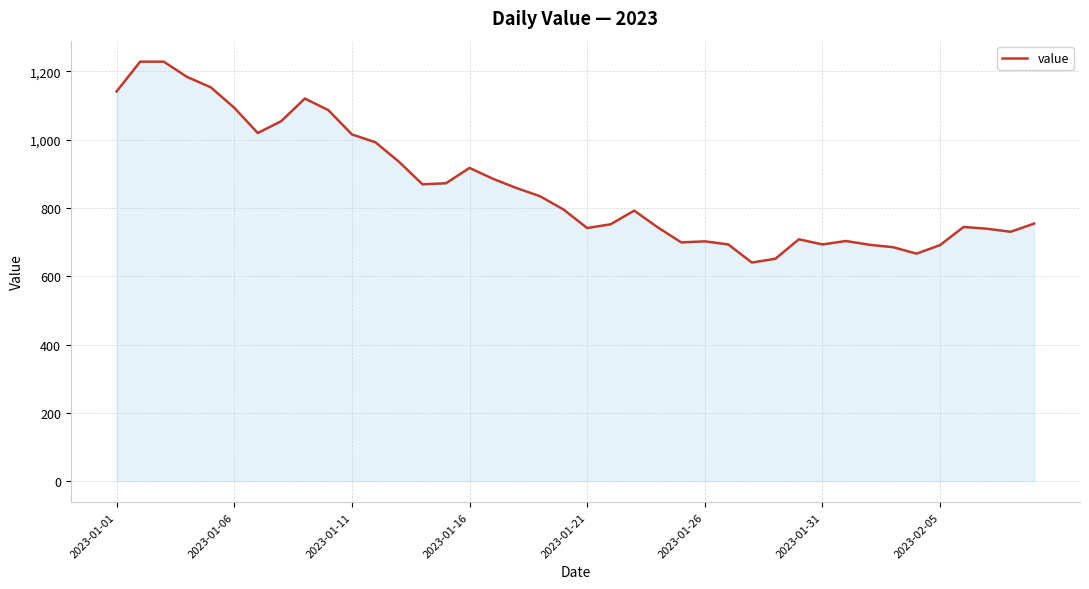

What is the difference between the maximum and minimum values?

588